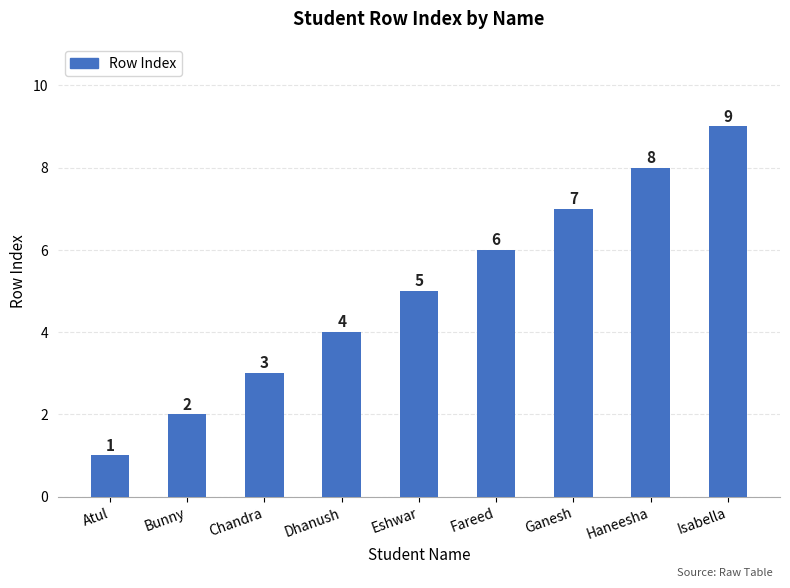

How many values are below 5?

4